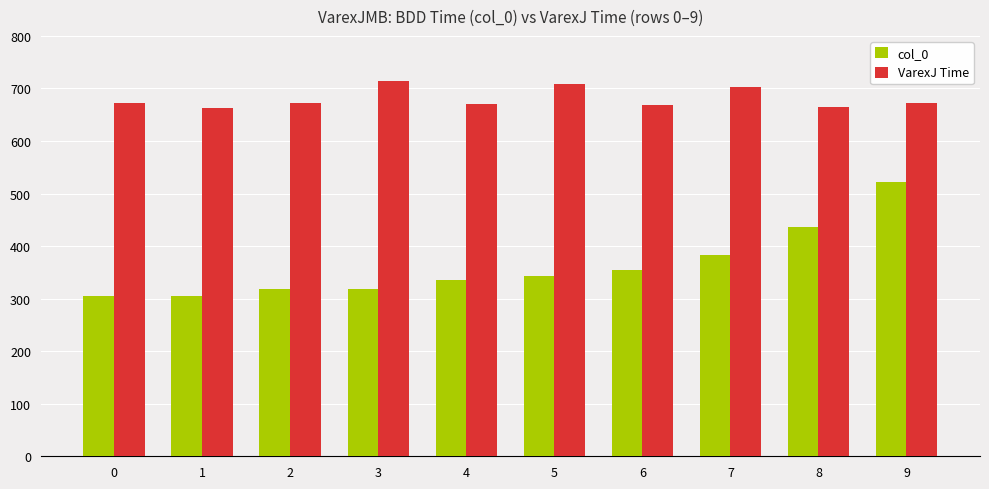

The col_0 series shows 190.6 at 5. True or false?

False